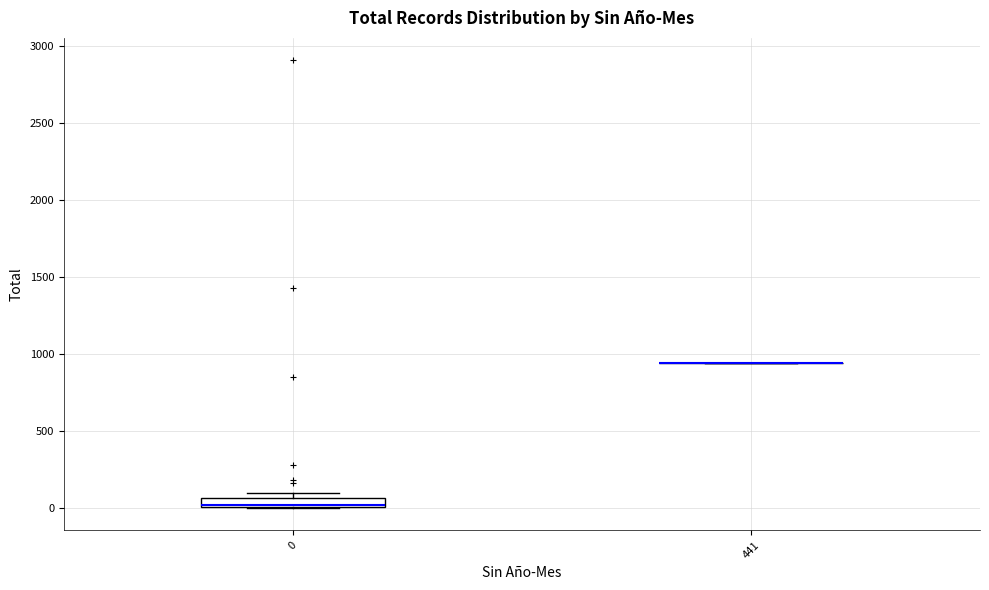

Which box is the tallest, from its lower edge to its upper edge?

0